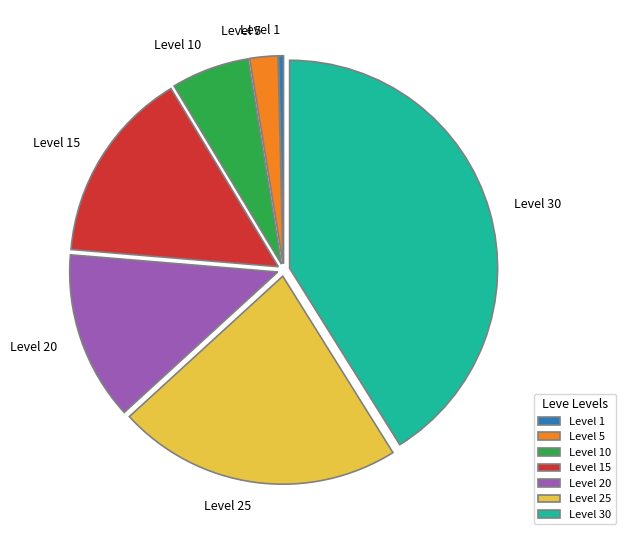

Approximately how many times larger is the value at Level 15 compared to Level 20?

1.1